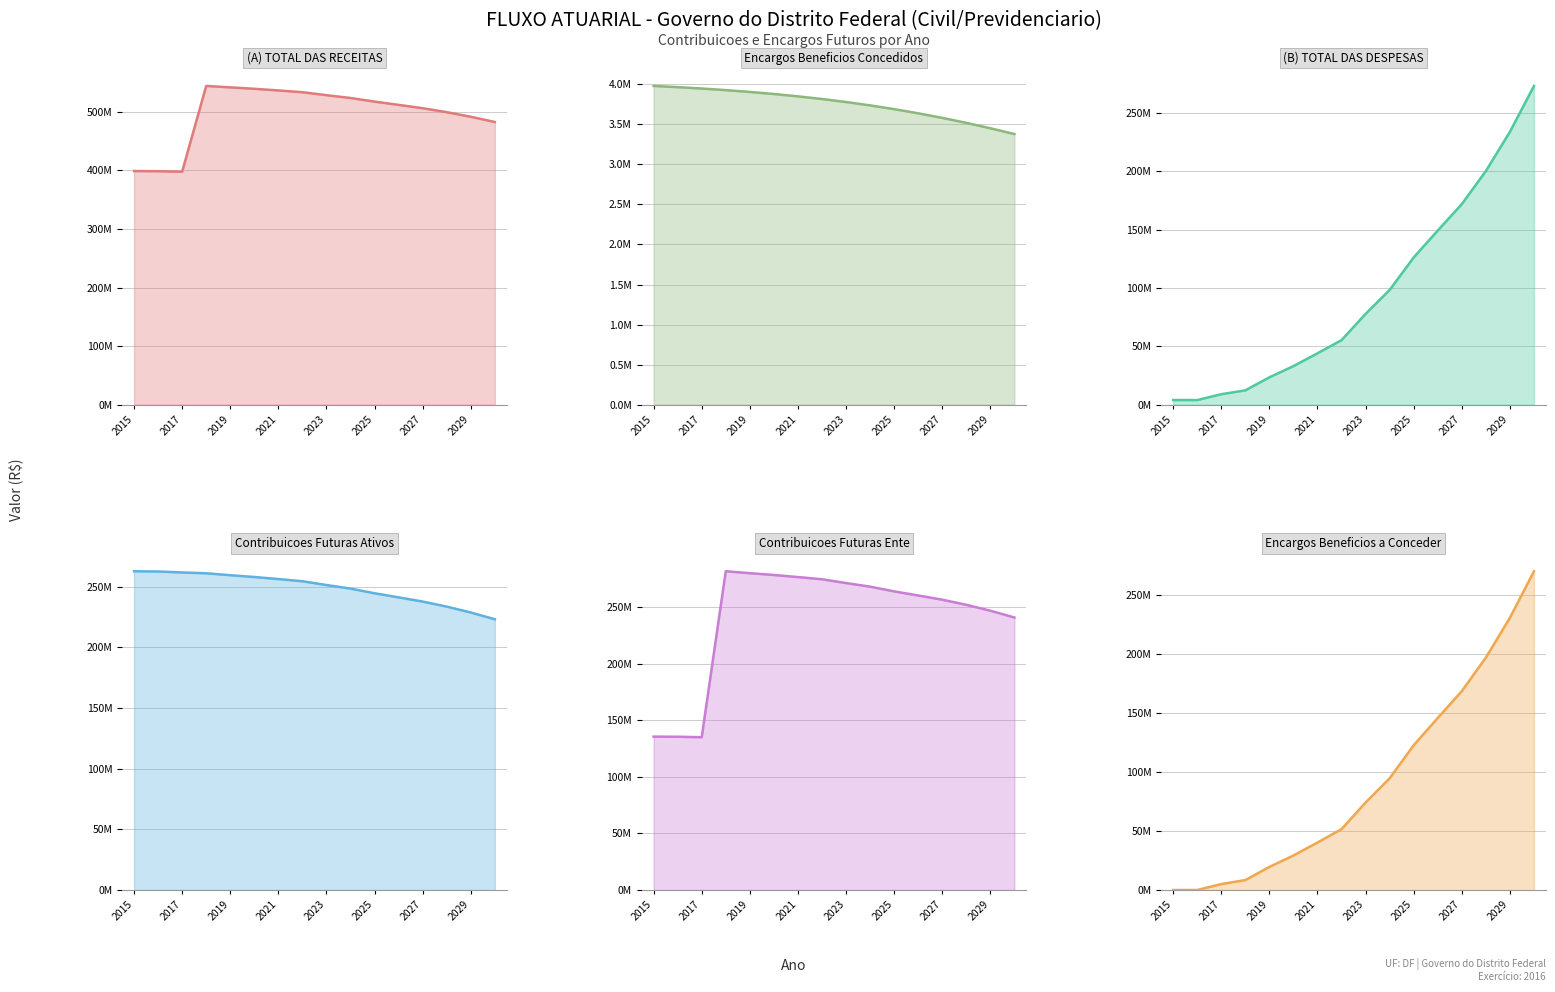

What is the average value of the (B) TOTAL DAS DESPESAS series?

94736140.9